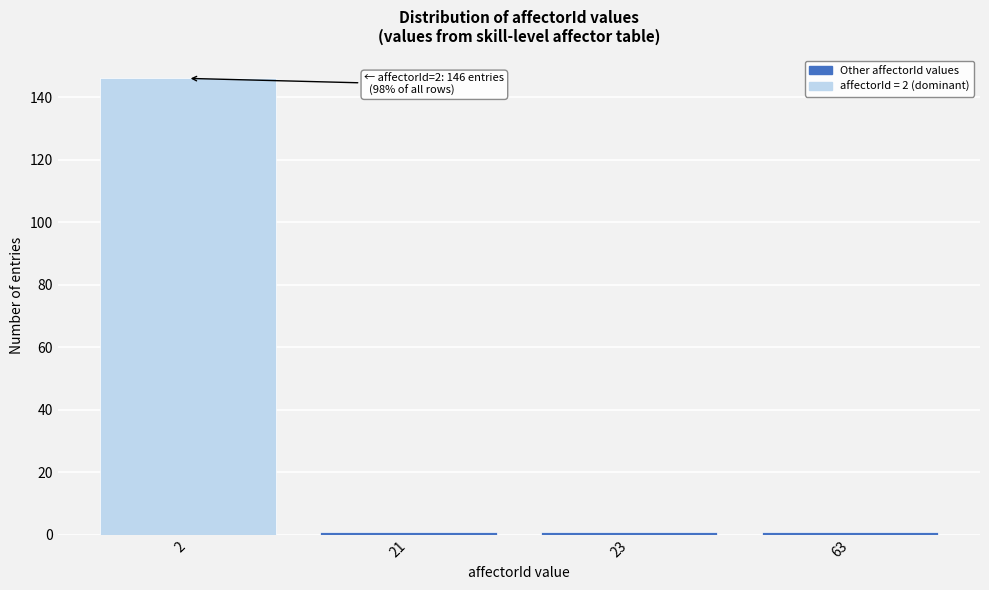

Reading left to right, extract all data points from this chart.

2=146	21=1	23=1	63=1